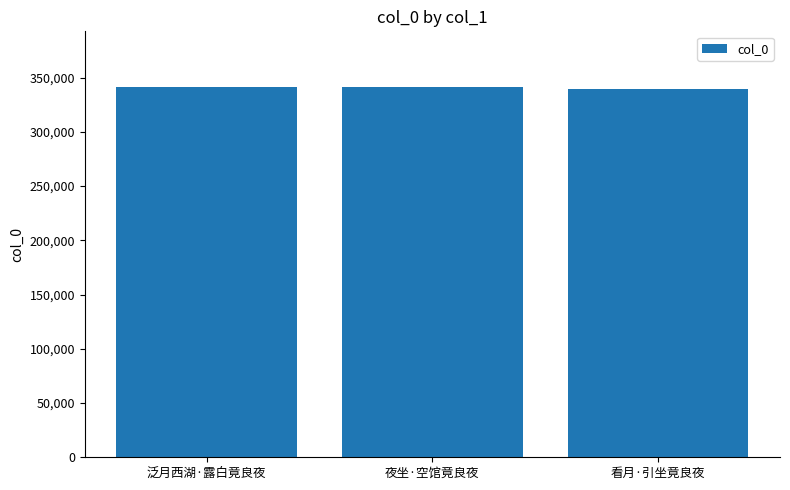

What is the label of the 2nd bar from the right?

夜坐·空馆竟良夜